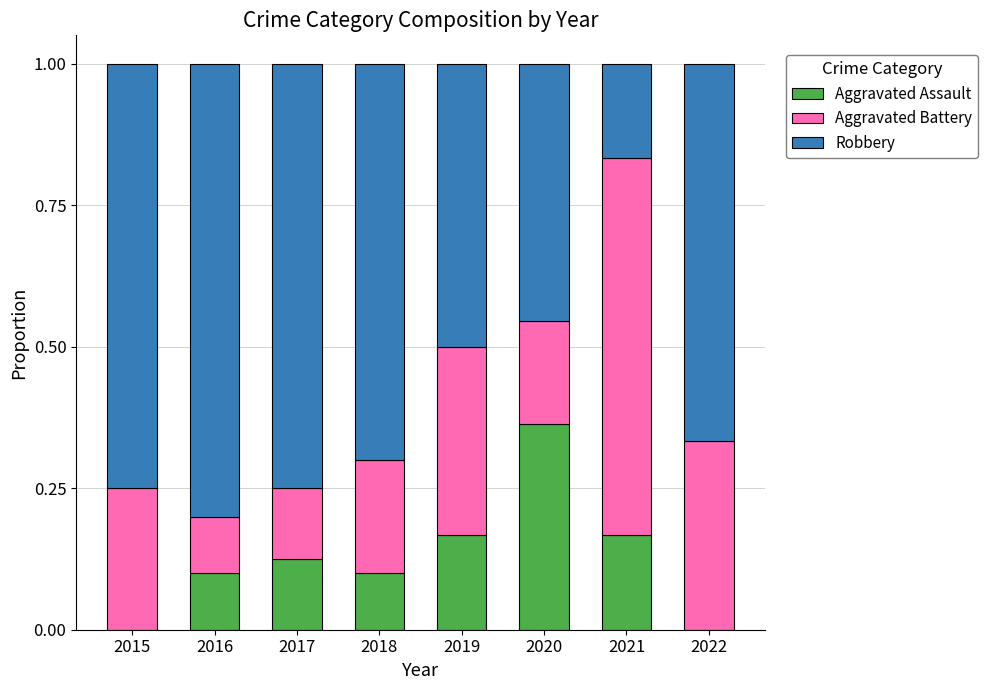

The value of Aggravated Assault at 2018 is 0.2. True or false?

False